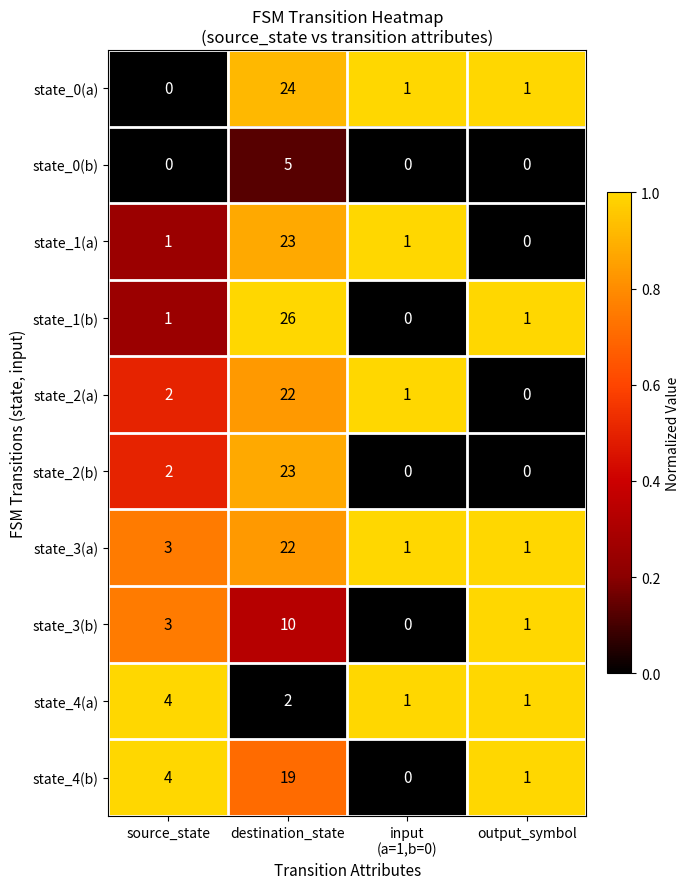

At which category is the sum across all series the highest?

destination_state